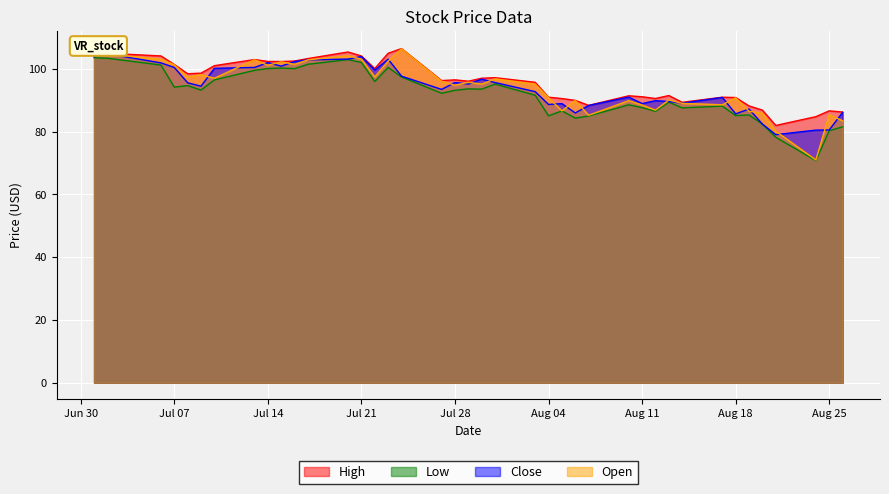

What is the maximum value for Open?

106.4